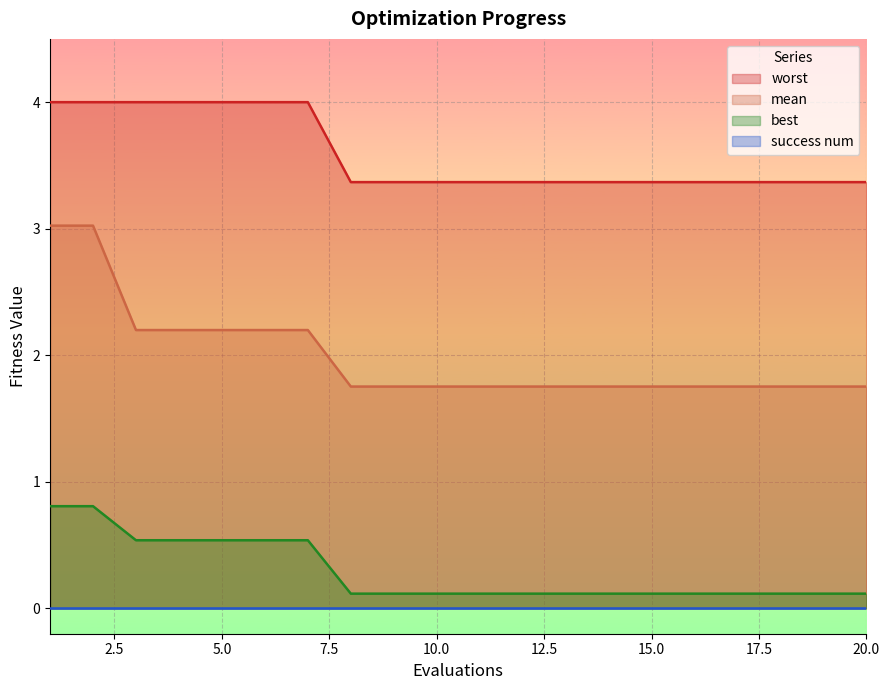

Rank the categories by best value from lowest to highest.

8, 9, 10, 11, 12, 13, 14, 15, 16, 17, 18, 19, 20, 3, 4, 5, 6, 7, 1, 2